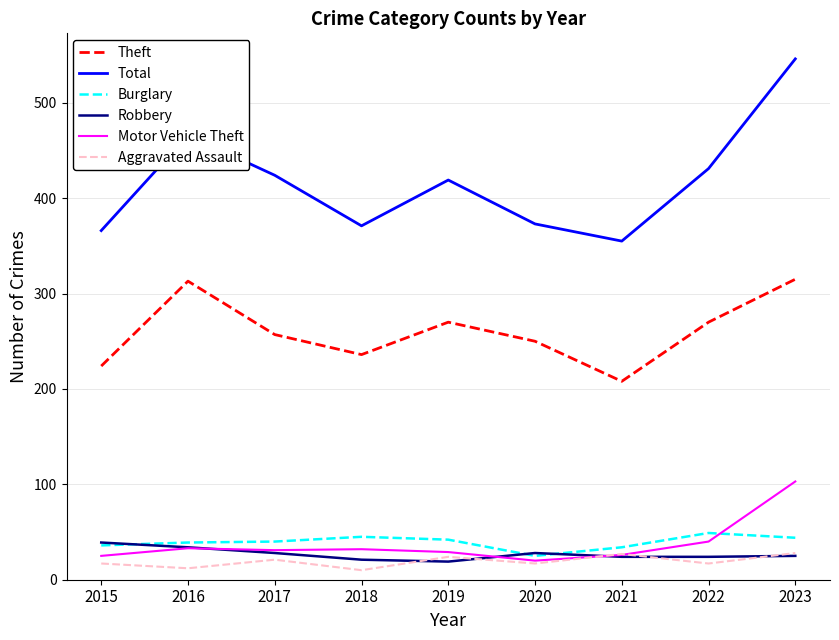

What is the difference between the Aggravated Assault values at 2017 and 2015?

4